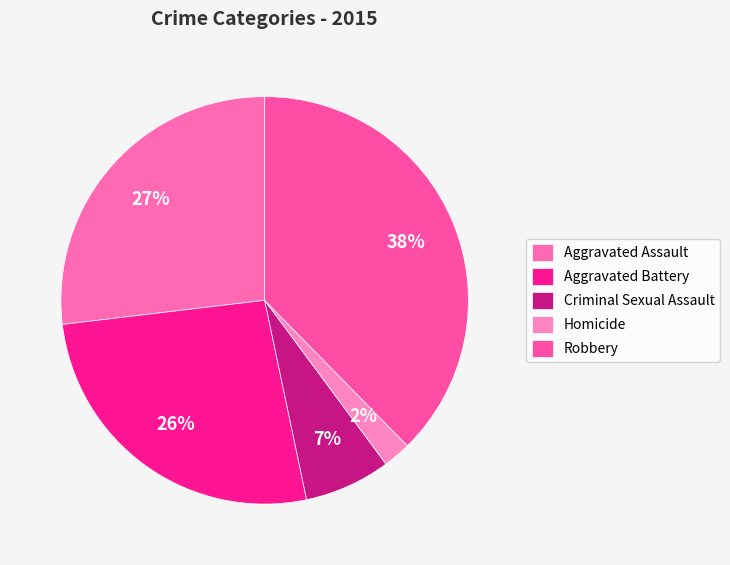

The Homicide slice represents 2% of the pie. True or false?

True